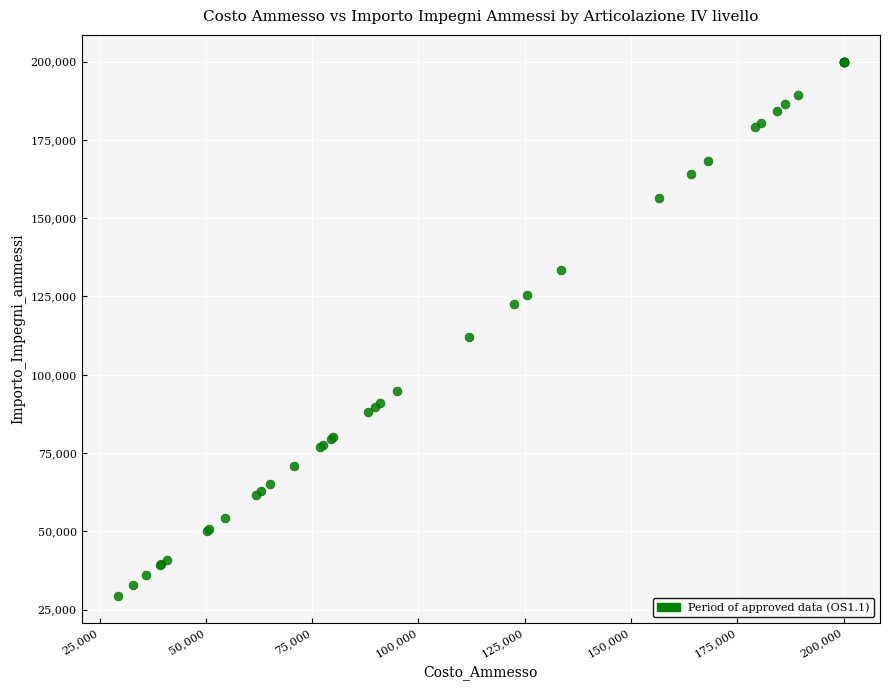

What Y value in the scatter plot is closest to 114646?

111962.6